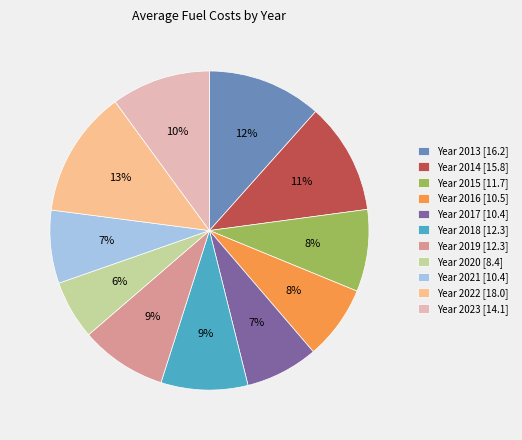

Which slice is the smallest?

Year 2020 [8.4]